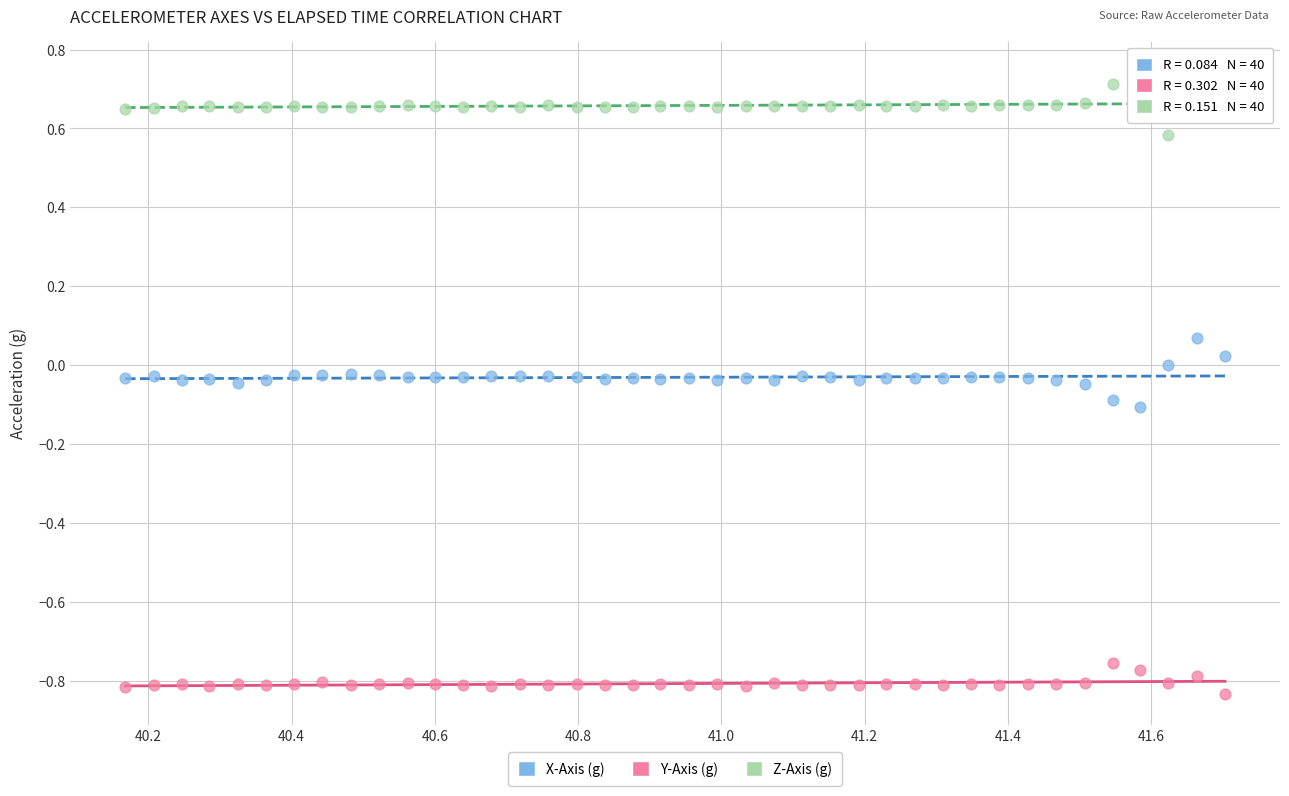

Which series reaches the maximum Y coordinate?

Z-Axis (g)